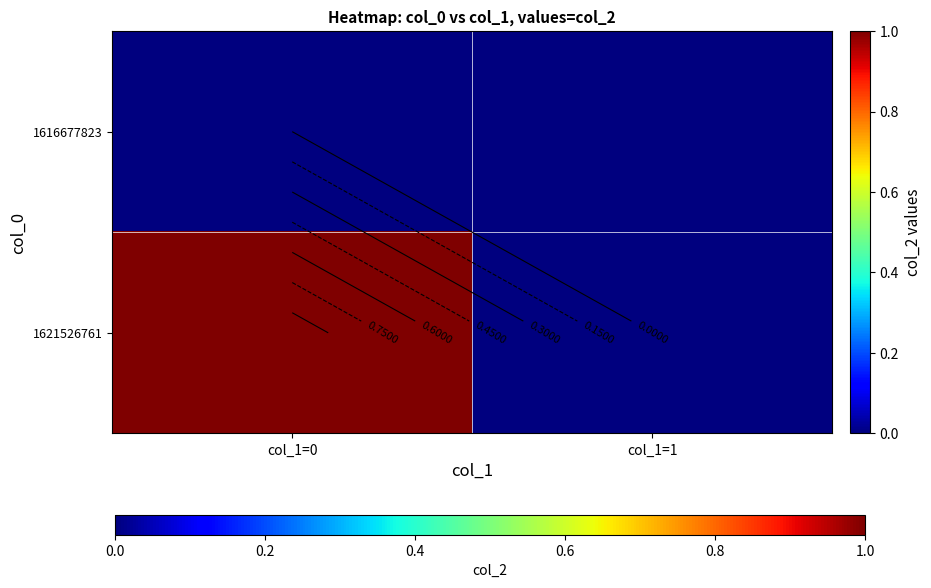

List the series in order of their overall mean, lowest first.

1616677823, 1621526761